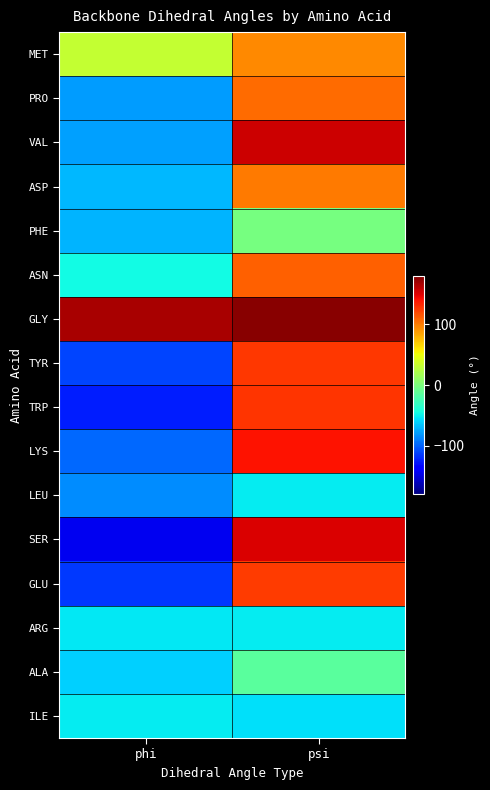

What is the spread (max minus min) of values at psi?

231.5